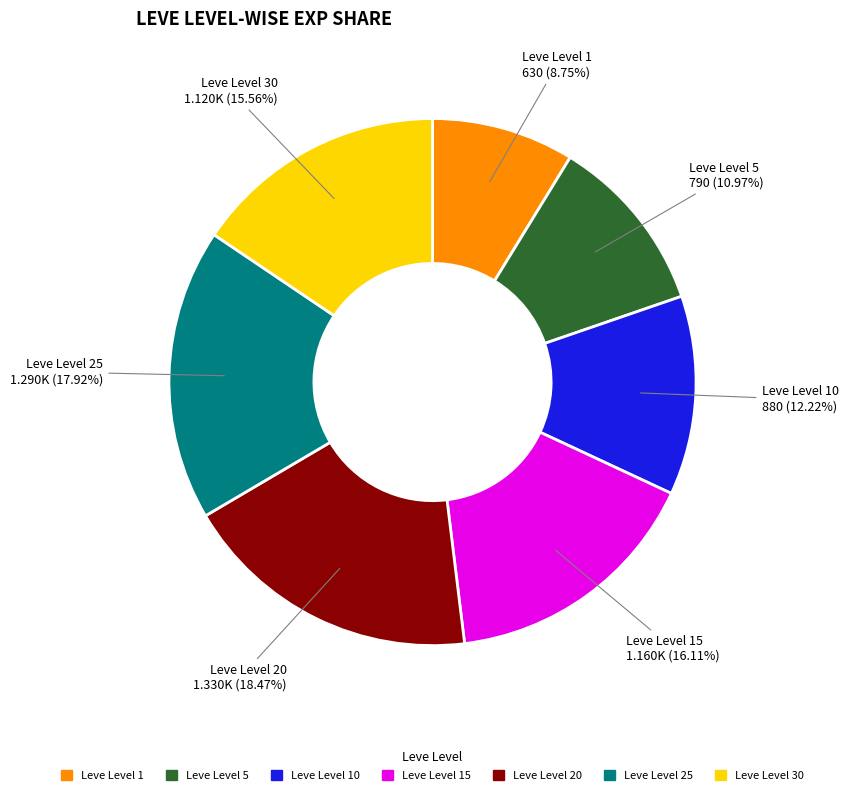

Does any single category account for the majority?

No